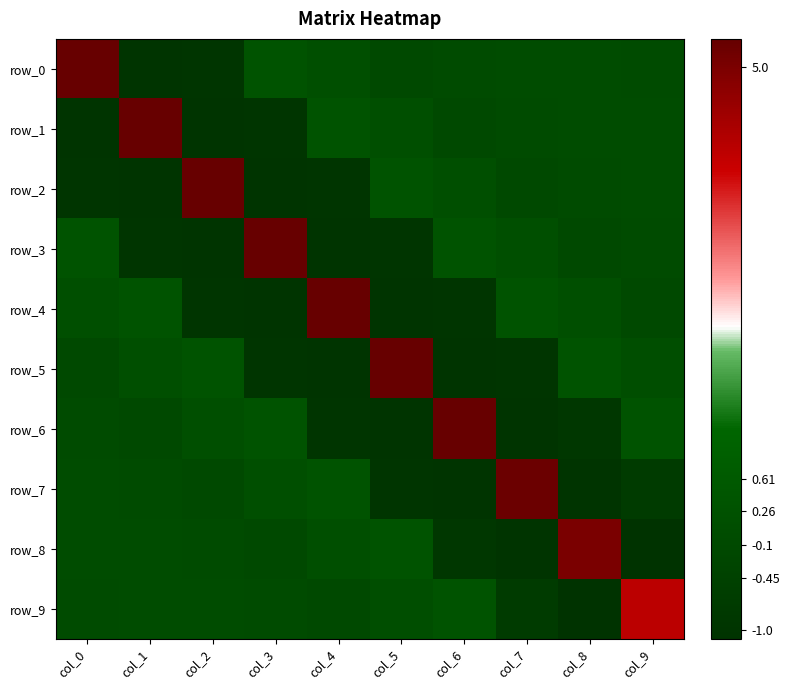

How many values in the row_3 series exceed 0?

4